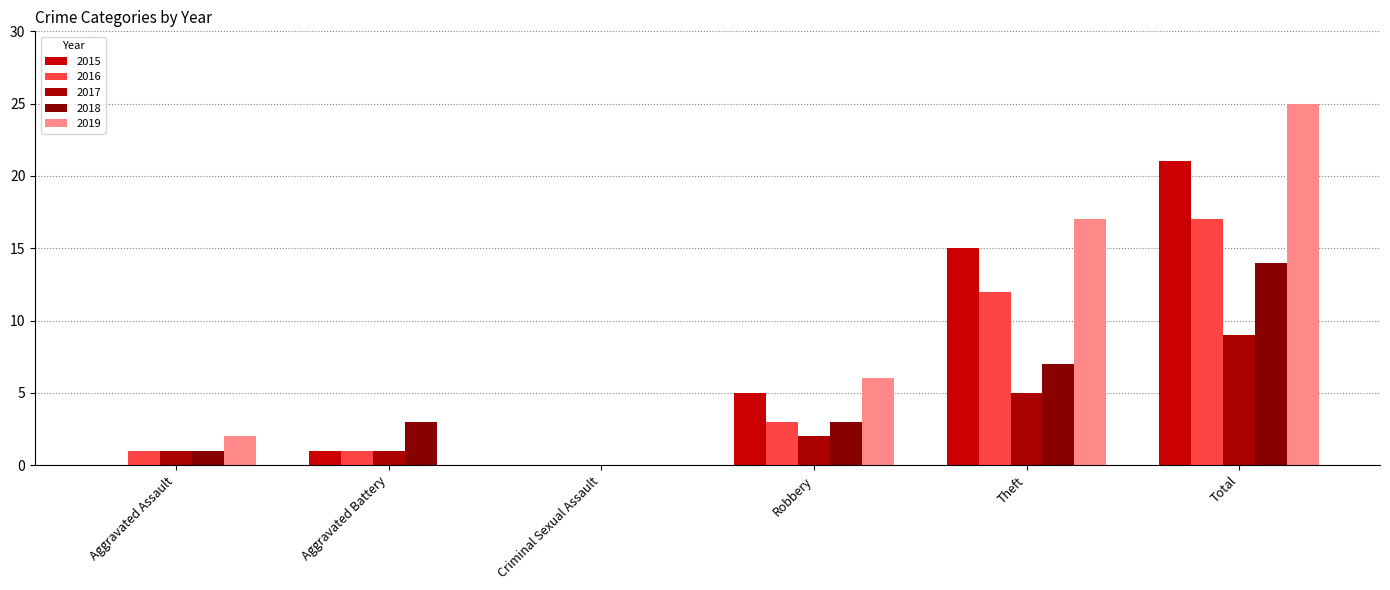

How many distinct data groups are displayed?

5